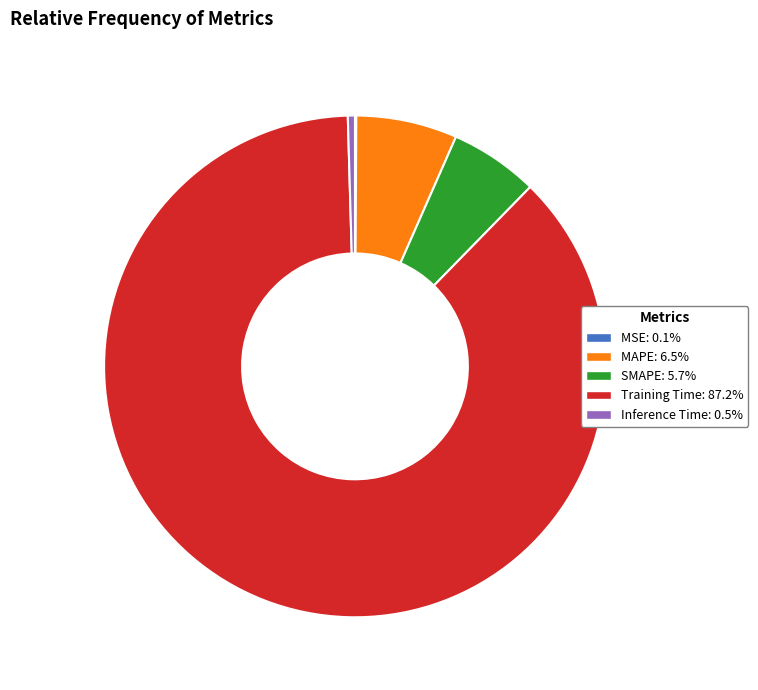

Do Training Time and SMAPE together represent more than half of the pie?

Yes